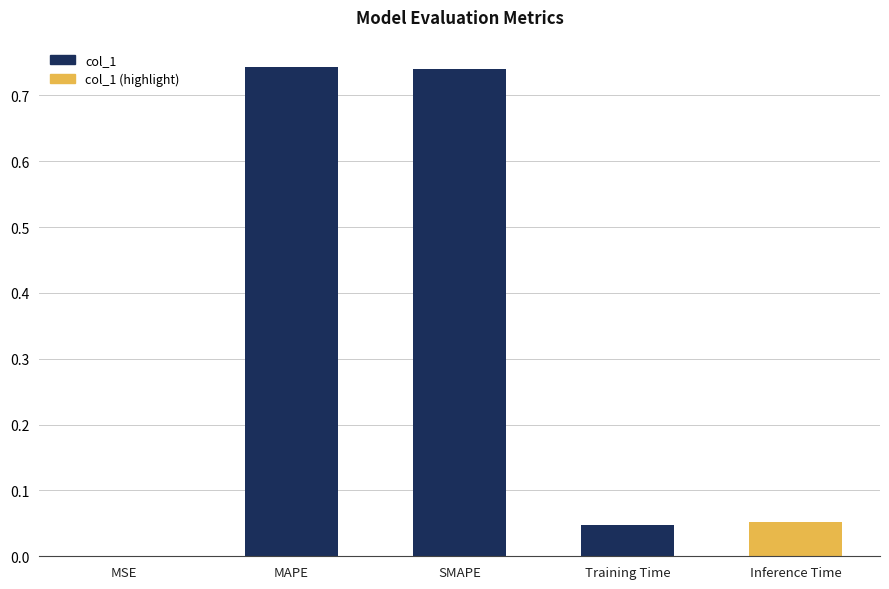

The chart shows a value of 0.0 at MSE. True or false?

True